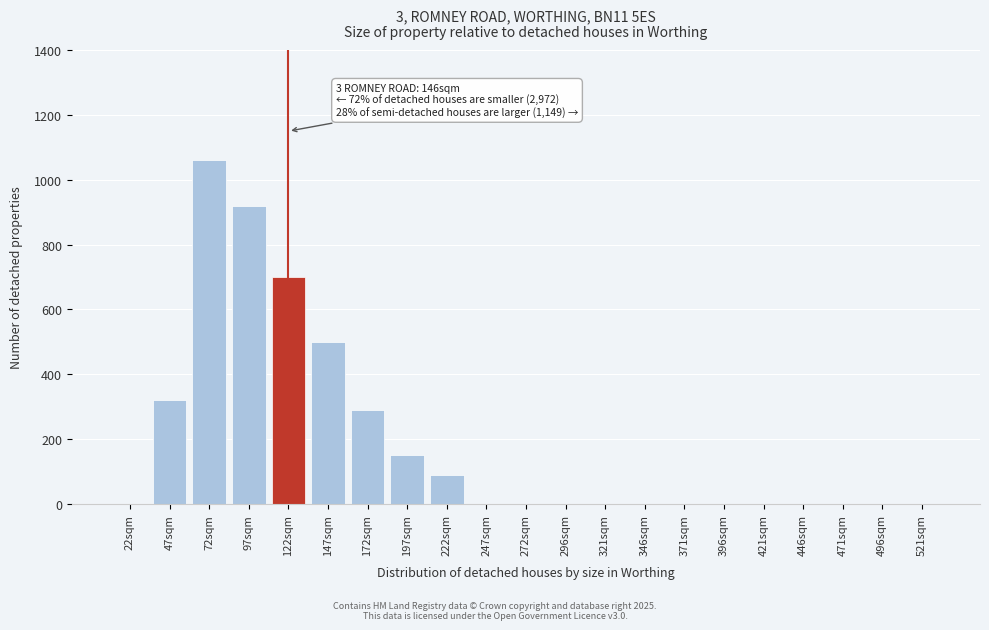

Reading left to right, transcribe all the data shown in this chart.

22sqm=0	47sqm=320	72sqm=1060	97sqm=920	122sqm=700	147sqm=500	172sqm=290	197sqm=150	222sqm=90	247sqm=0	272sqm=0	296sqm=0	321sqm=0	346sqm=0	371sqm=0	396sqm=0	421sqm=0	446sqm=0	471sqm=0	496sqm=0	521sqm=0